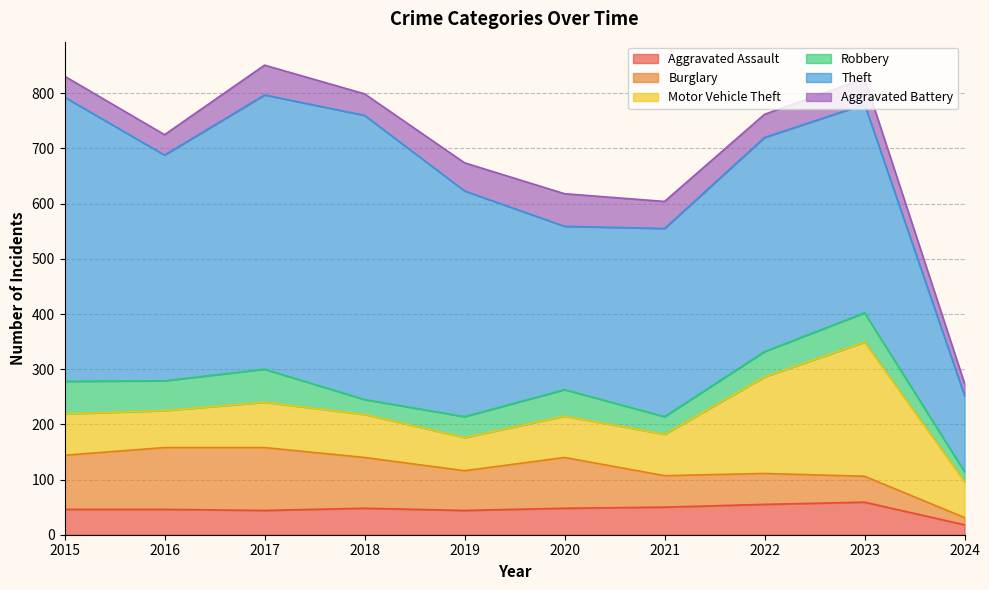

What is the total value across all series at 2016?

725